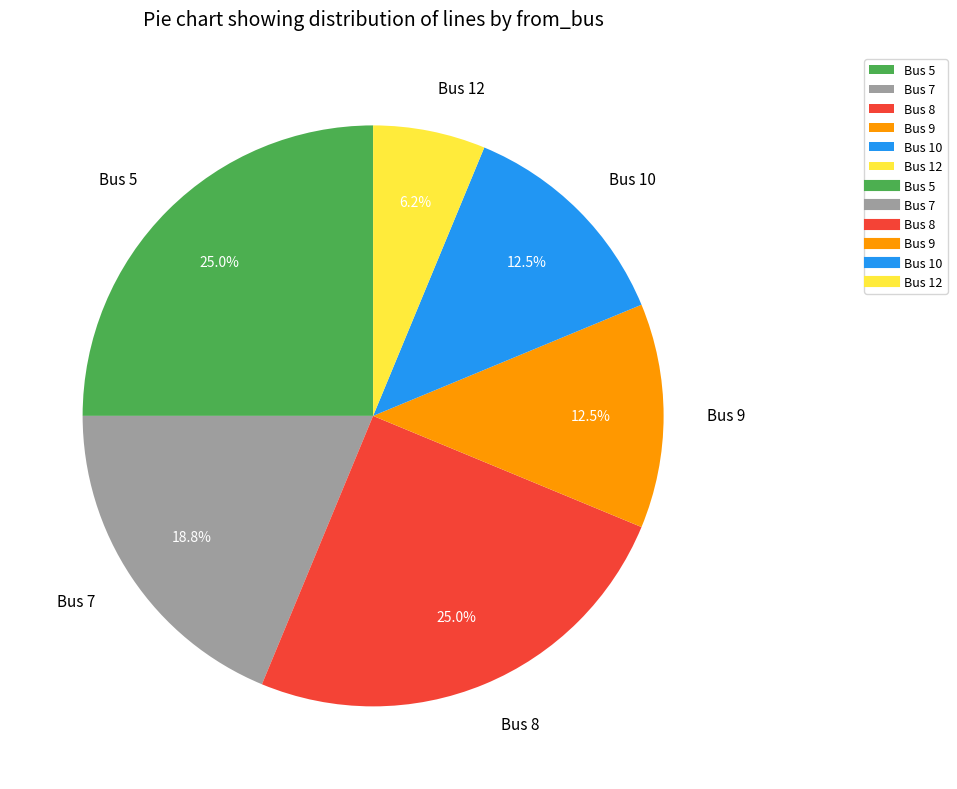

Approximately how many times larger is the value at Bus 8 compared to Bus 7?

1.3